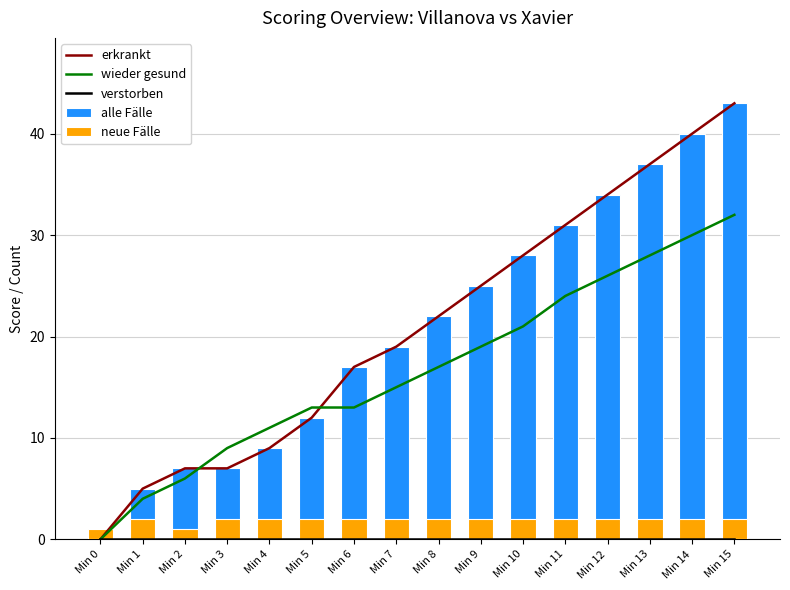

At Min 9, list the series in order from largest to smallest.

erkrankt, alle Fälle, wieder gesund, neue Fälle, verstorben